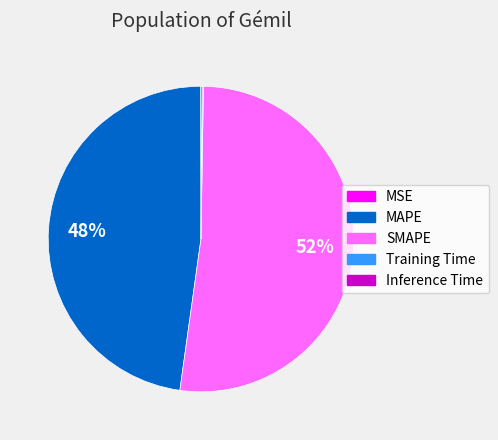

Is it true that MAPE is 48% of the pie?

True